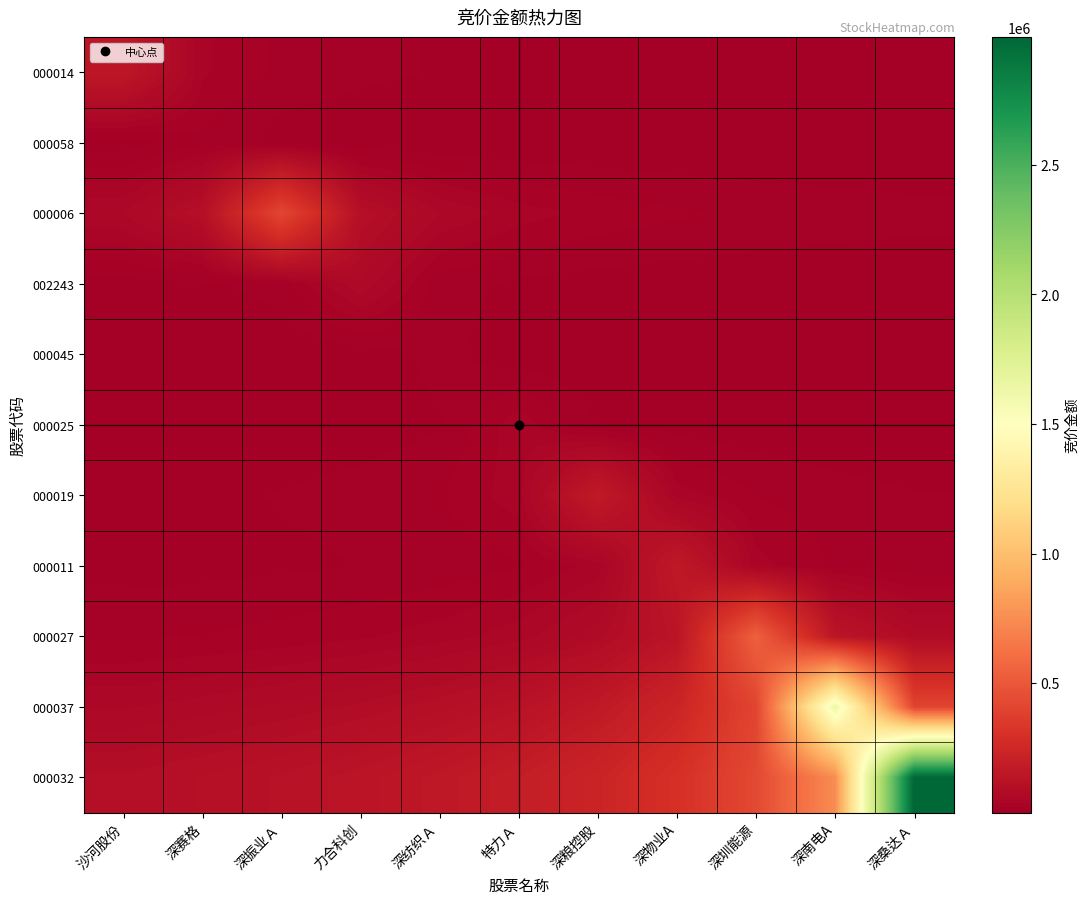

Reading left to right, transcribe all the data shown in this chart.

000014: 沙河股份=150972.0	深赛格=37743.0	深振业Ａ=21567.4	力合科创=15097.2	深纺织Ａ=11613.2	特力Ａ=9435.8	深粮控股=7945.9	深物业A=6862.4	深圳能源=6038.9	深南电A=5391.9	深桑达Ａ=4870.1
000058: 沙河股份=5156.2	深赛格=20625.0	深振业Ａ=5156.2	力合科创=2946.4	深纺织Ａ=2062.5	特力Ａ=1586.5	深粮控股=1289.1	深物业A=1085.5	深圳能源=937.5	深南电A=825.0	深桑达Ａ=736.6
000006: 沙河股份=59343.0	深赛格=103850.2	深振业Ａ=415401.0	力合科创=103850.2	深纺织Ａ=59343.0	特力Ａ=41540.1	深粮控股=31953.9	深物业A=25962.6	深圳能源=21863.2	深南电A=18881.9	深桑达Ａ=16616.0
002243: 沙河股份=6972.1	深赛格=9960.1	深振业Ａ=17430.2	力合科创=69721.0	深纺织Ａ=17430.2	特力Ａ=9960.1	深粮控股=6972.1	深物业A=5363.2	深圳能源=4357.6	深南电A=3669.5	深桑达Ａ=3169.1
000045: 沙河股份=1248.9	深赛格=1623.6	深振业Ａ=2319.4	力合科创=4059.0	深纺织Ａ=16236.0	特力Ａ=4059.0	深粮控股=2319.4	深物业A=1623.6	深圳能源=1248.9	深南电A=1014.8	深桑达Ａ=854.5
000025: 沙河股份=2735.1	深赛格=3366.2	深振业Ａ=4376.1	力合科创=6251.6	深纺织Ａ=10940.2	特力Ａ=43761.0	深粮控股=10940.2	深物业A=6251.6	深圳能源=4376.1	深南电A=3366.2	深桑达Ａ=2735.1
000019: 沙河股份=8877.5	深赛格=10542.0	深振业Ａ=12974.8	力合科创=16867.2	深纺织Ａ=24096.0	特力Ａ=42168.0	深粮控股=168672.0	深物业A=42168.0	深圳能源=24096.0	深南电A=16867.2	深桑达Ａ=12974.8
000011: 沙河股份=7330.9	深赛格=8488.4	深振业Ａ=10080.0	力合科创=12406.2	深纺织Ａ=16128.0	特力Ａ=23040.0	深粮控股=40320.0	深物业A=161280.0	深圳能源=40320.0	深南电A=23040.0	深桑达Ａ=16128.0
000027: 沙河股份=21680.5	深赛格=24636.9	深振业Ａ=28526.9	力合科创=33875.8	深纺织Ａ=41693.2	特力Ａ=54201.2	深粮控股=77430.3	深物业A=135503.0	深圳能源=542012.0	深南电A=135503.0	深桑达Ａ=77430.3
000037: 沙河股份=58000.0	深赛格=64960.0	深振业Ａ=73818.2	力合科创=85473.7	深纺织Ａ=101500.0	特力Ａ=124923.1	深粮控股=162400.0	深物业A=232000.0	深圳能源=406000.0	深南电A=1624000.0	深桑达Ａ=406000.0
000032: 沙河股份=96532.8	深赛格=106875.6	深振业Ａ=119700.7	力合科创=136023.5	深纺织Ａ=157500.9	特力Ａ=187032.3	深粮控股=230193.6	深物业A=299251.7	深圳能源=427502.4	深南电A=748129.2	深桑达Ａ=2992517.0